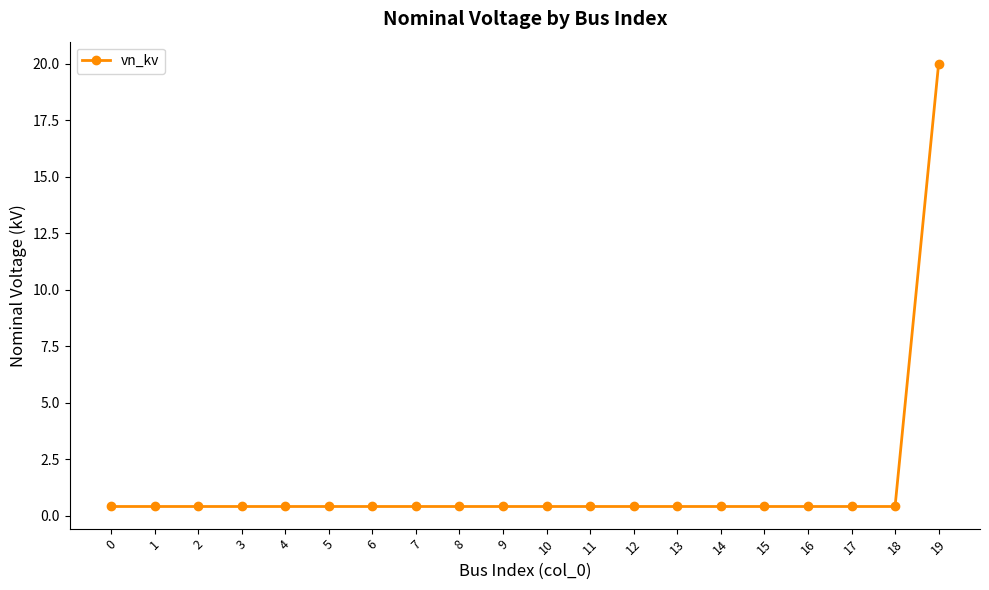

True or false: the data shows 0.4 at 10.

True